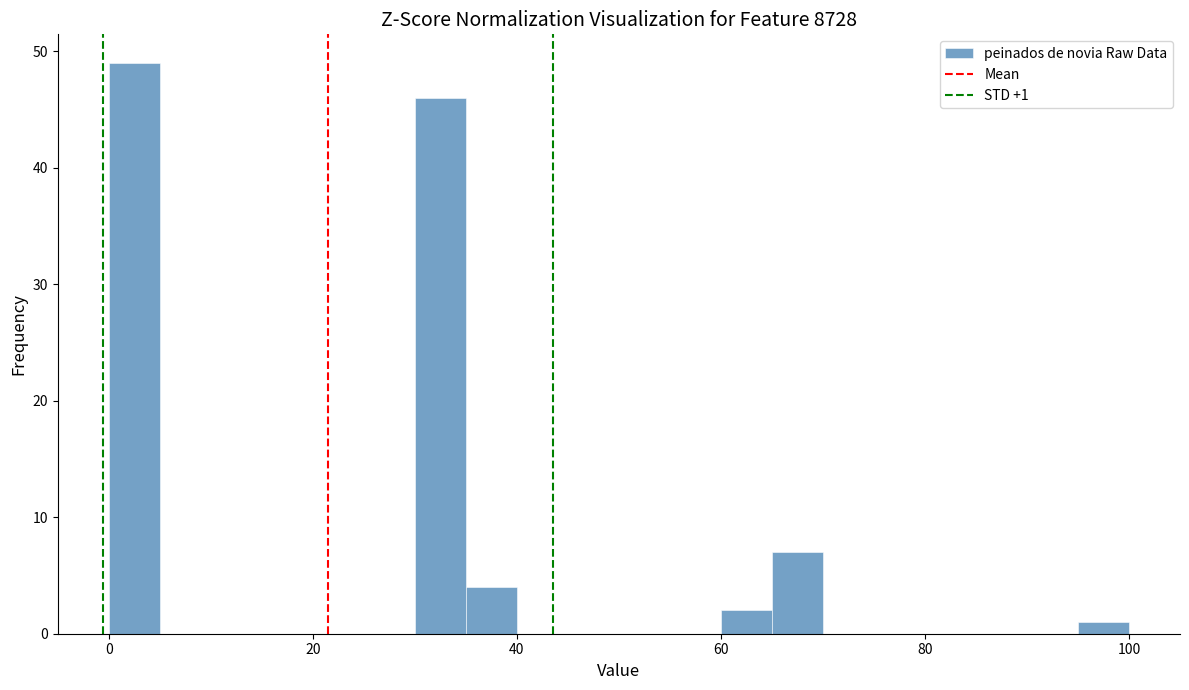

Read against the x-axis, roughly where is the centre of the tallest bar?

2